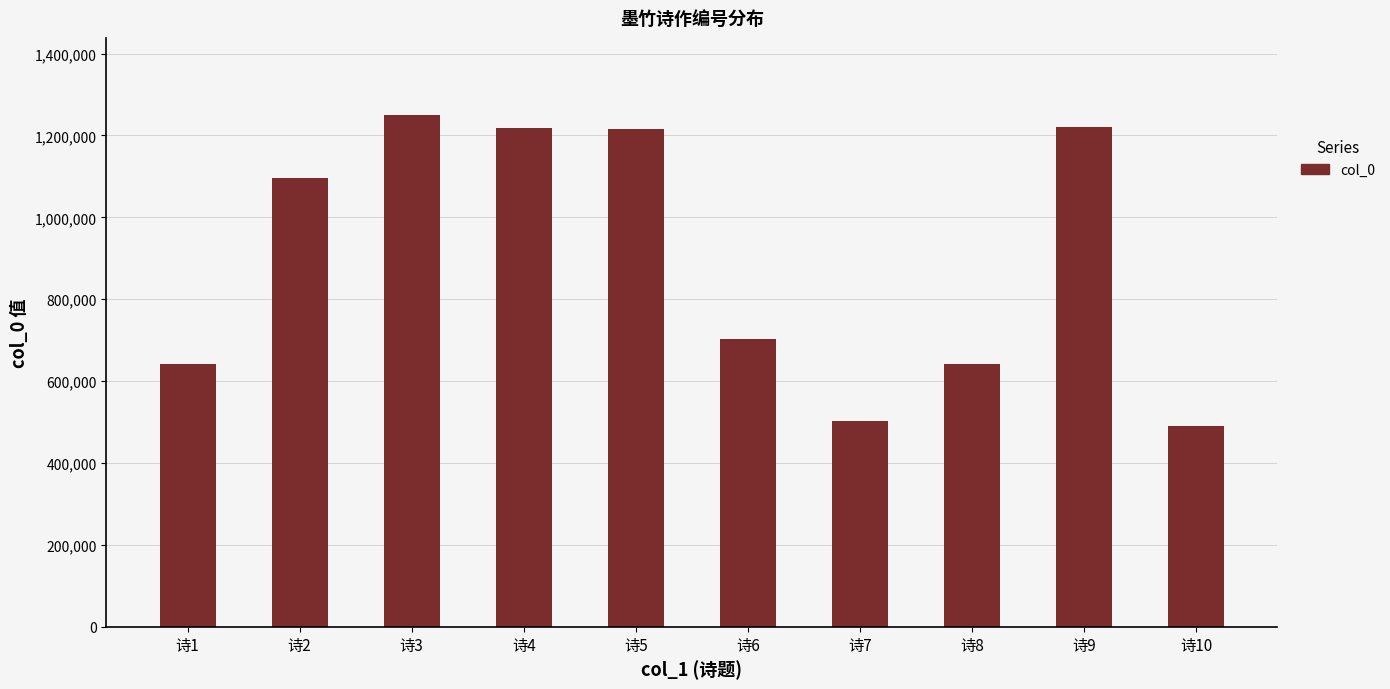

How many data points are less than 1095392?

5